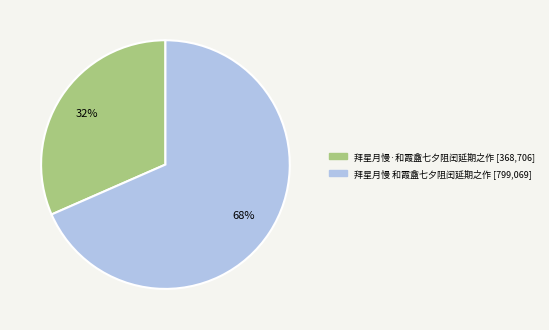

Which category has the biggest portion of the pie?

拜星月慢 和霞盦七夕阻闰延期之作